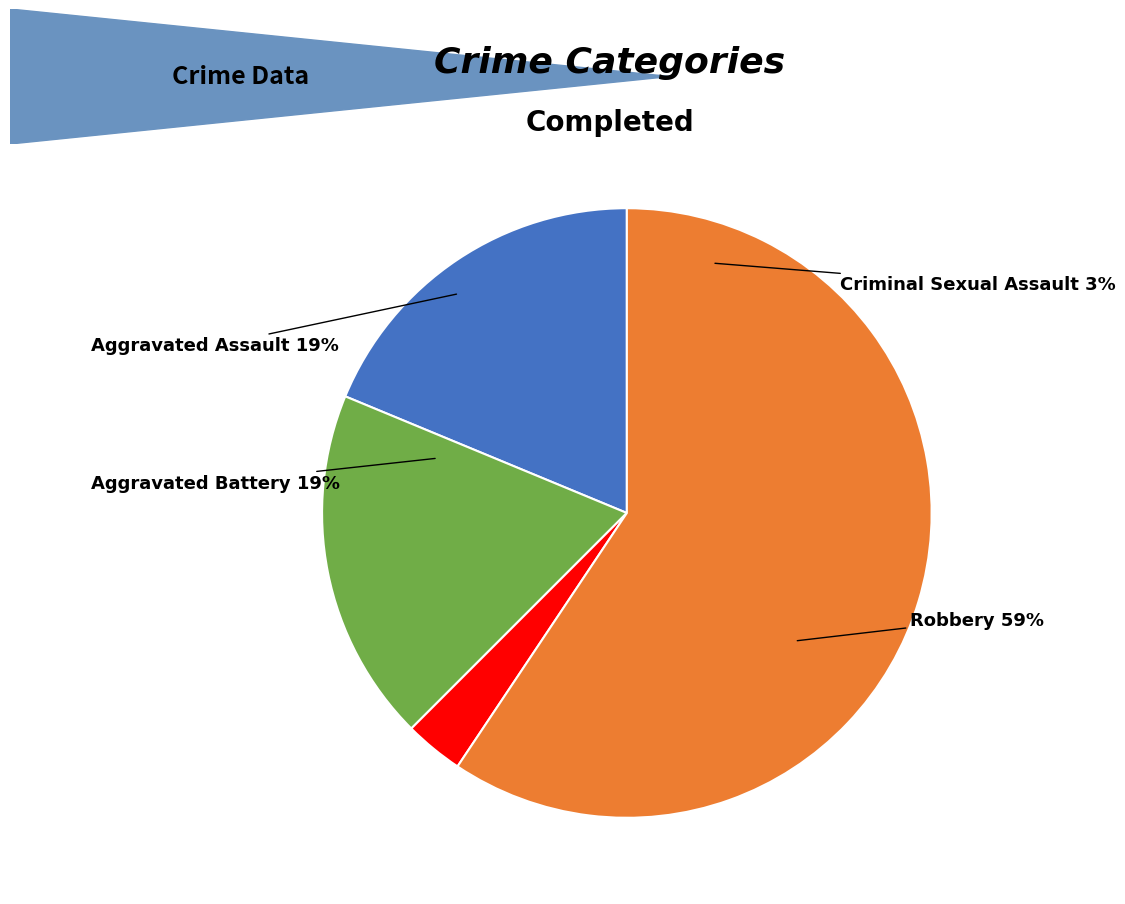

Rank the categories by value from lowest to highest.

Criminal Sexual Assault, Aggravated Assault, Aggravated Battery, Robbery